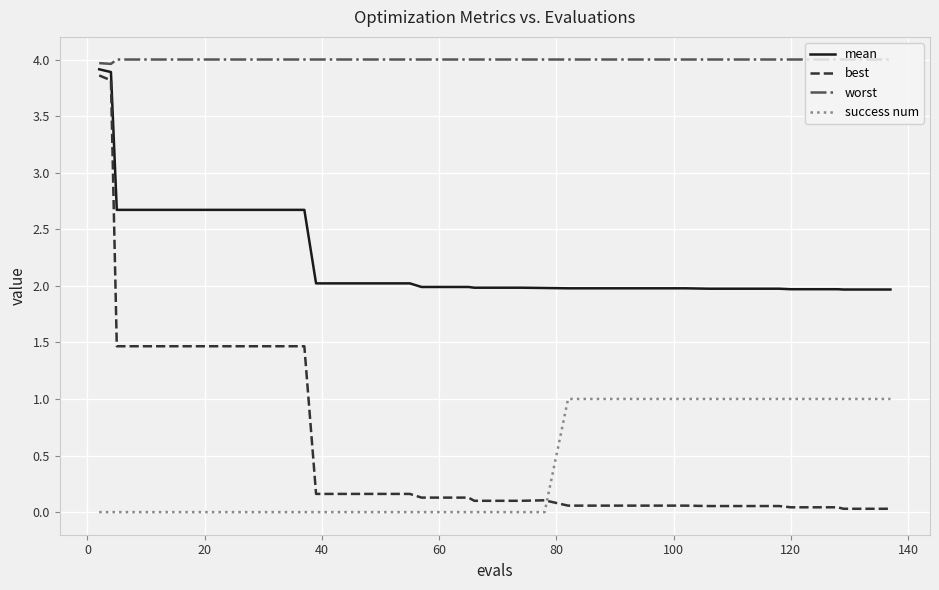

What is the maximum value for best?

3.9